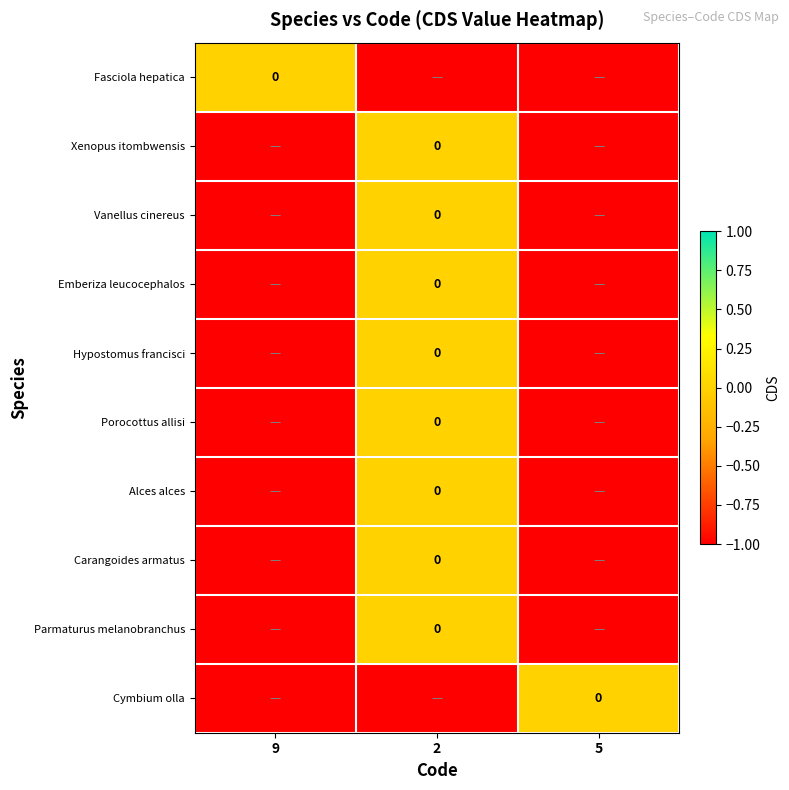

At which category is the sum across all series the highest?

2